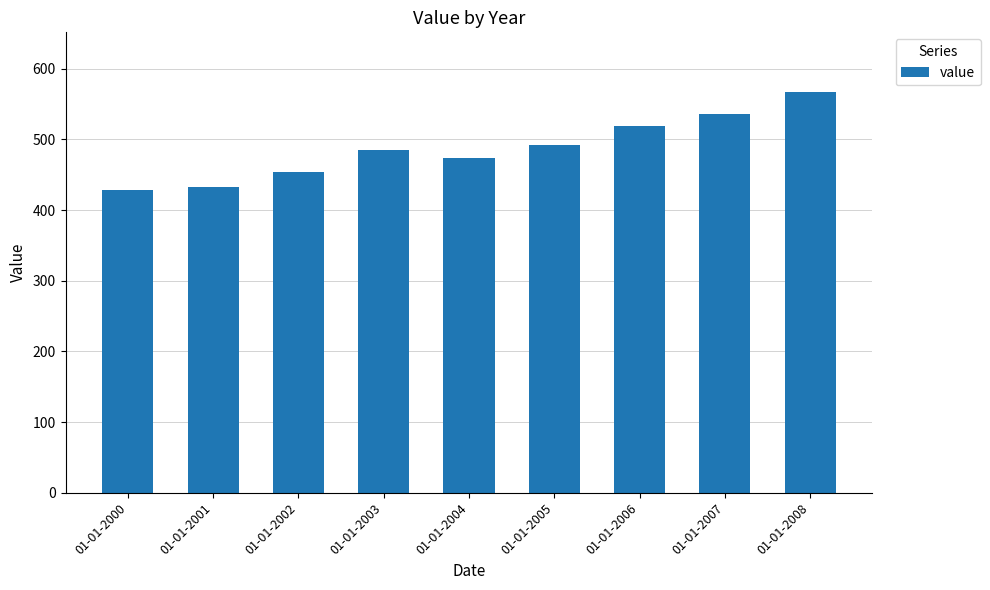

At which label does the data first exceed 484?

01-01-2003